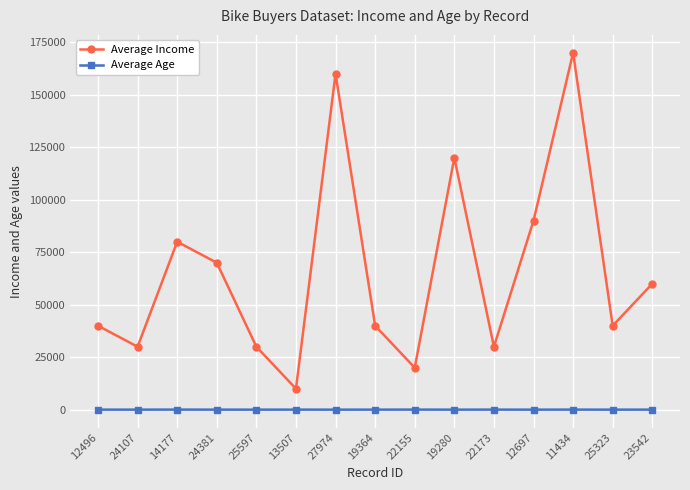

True or false: Average Age has more than 1 interior local peaks.

True